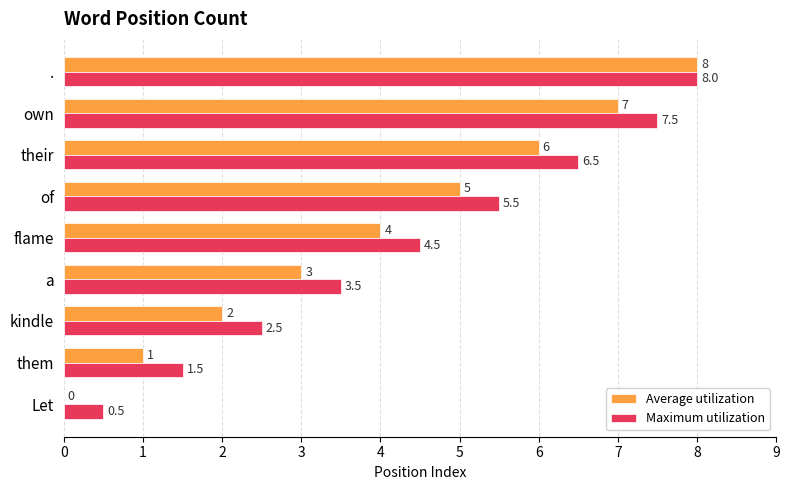

The value of Maximum utilization at them is 1.5. True or false?

True